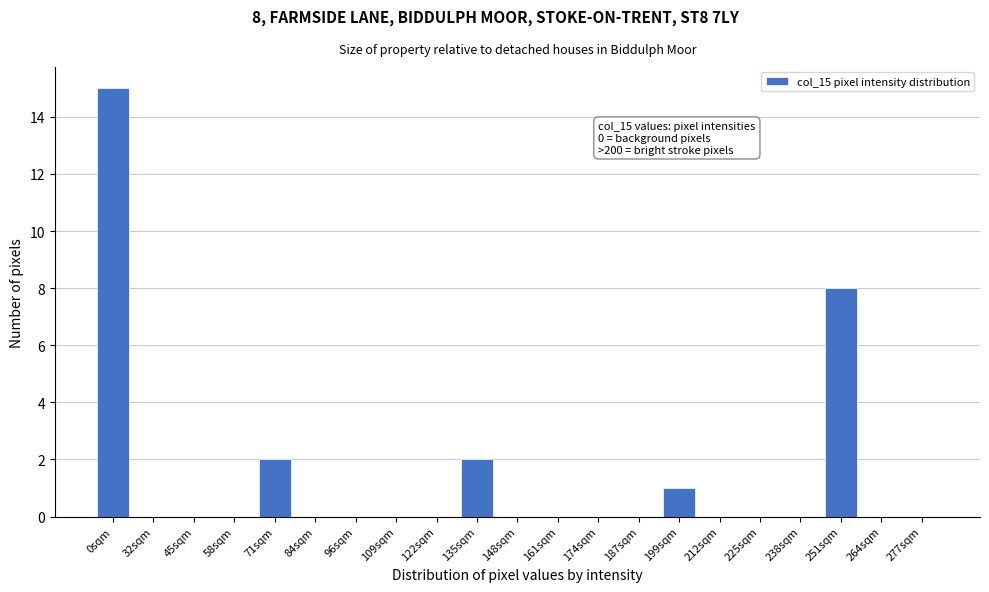

Reading left to right, transcribe all the data shown in this chart.

0sqm=15	32sqm=0	45sqm=0	58sqm=0	71sqm=2	84sqm=0	96sqm=0	109sqm=0	122sqm=0	135sqm=2	148sqm=0	161sqm=0	174sqm=0	187sqm=0	199sqm=1	212sqm=0	225sqm=0	238sqm=0	251sqm=8	264sqm=0	277sqm=0